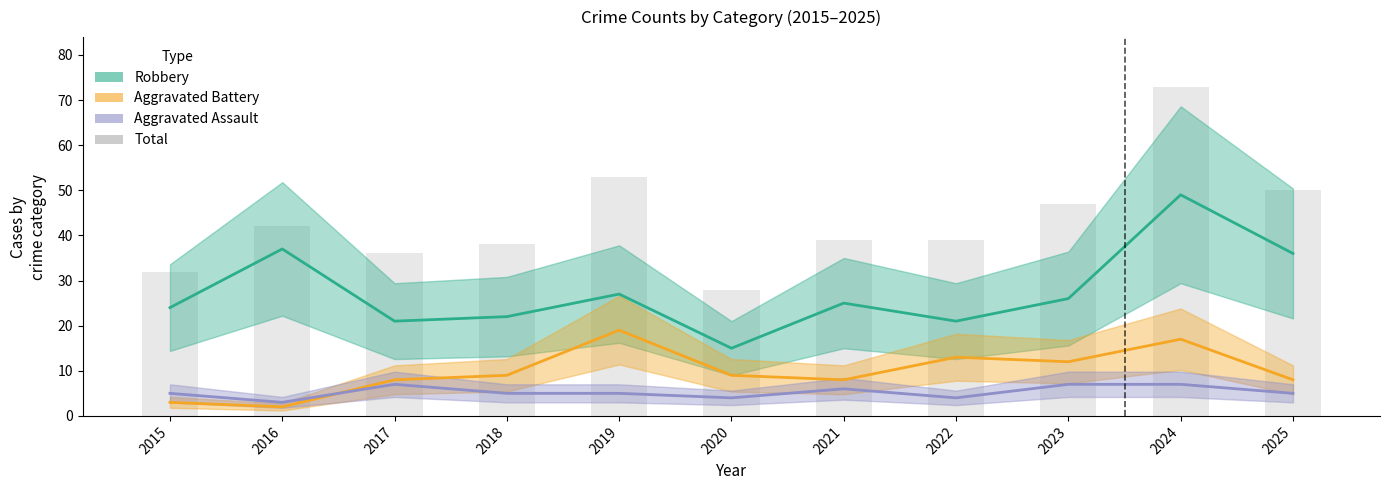

How many distinct data groups are displayed?

4